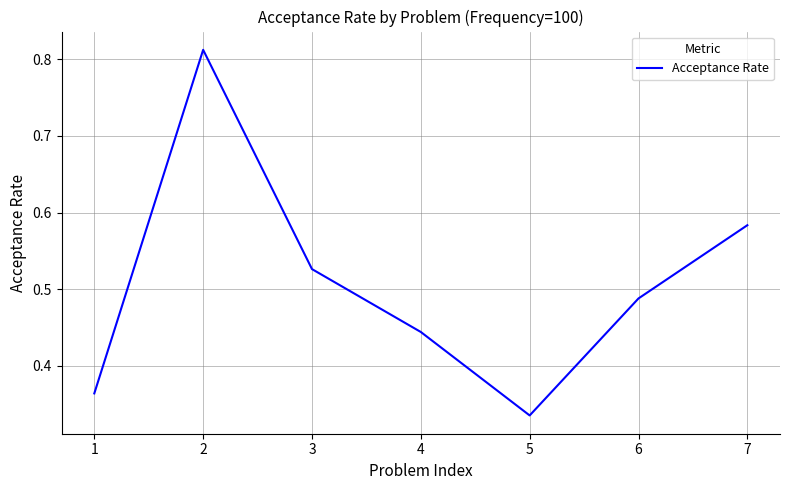

List the labels in order of value, largest first.

2, 7, 3, 6, 4, 1, 5